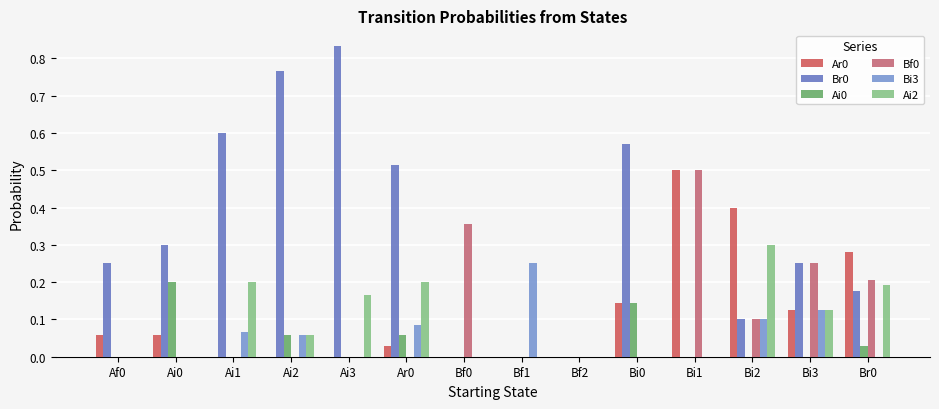

How many groups of bars are there?

14